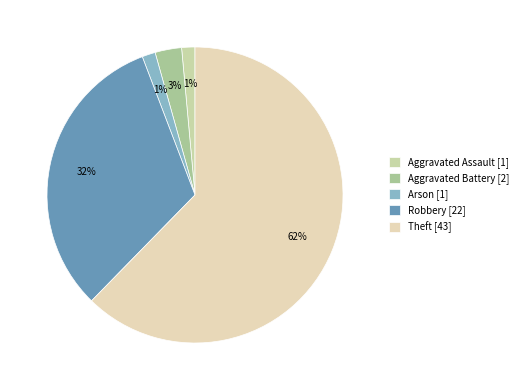

How many slices are in this pie chart?

5